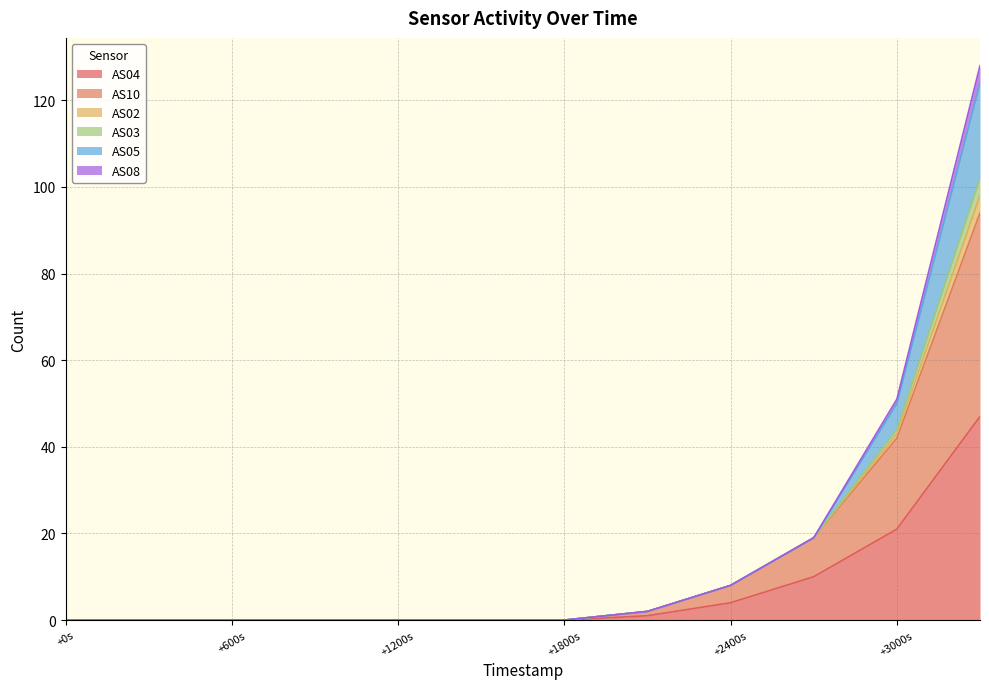

Does the chart display data point markers on the line(s)?

No